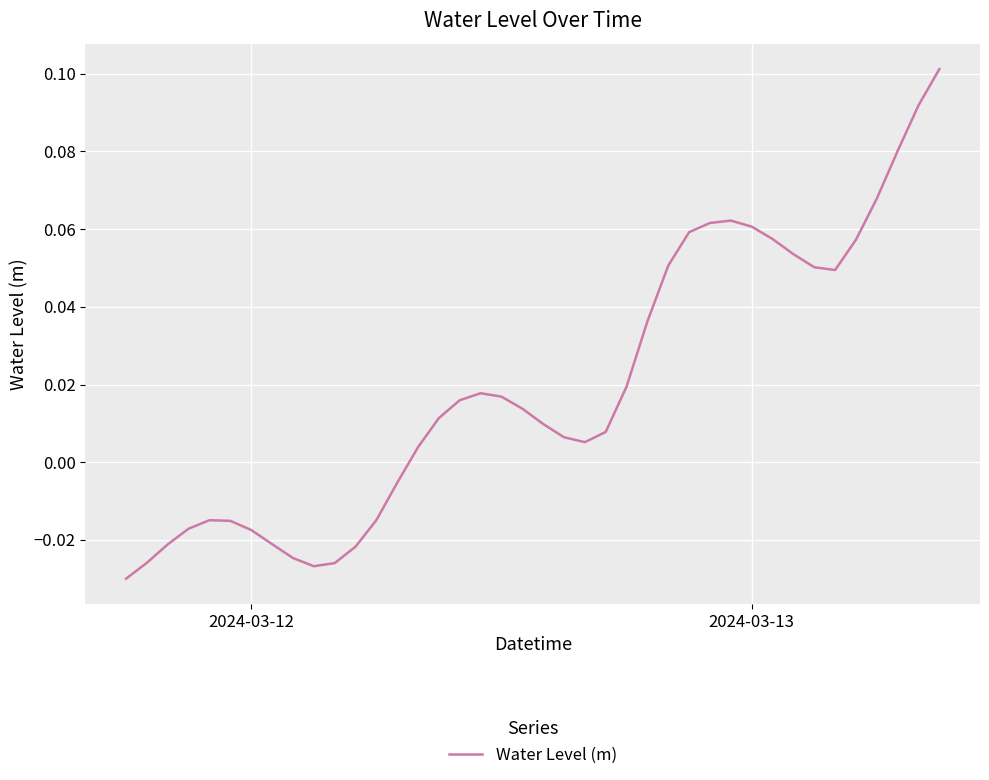

How many lines are shown in the chart?

1